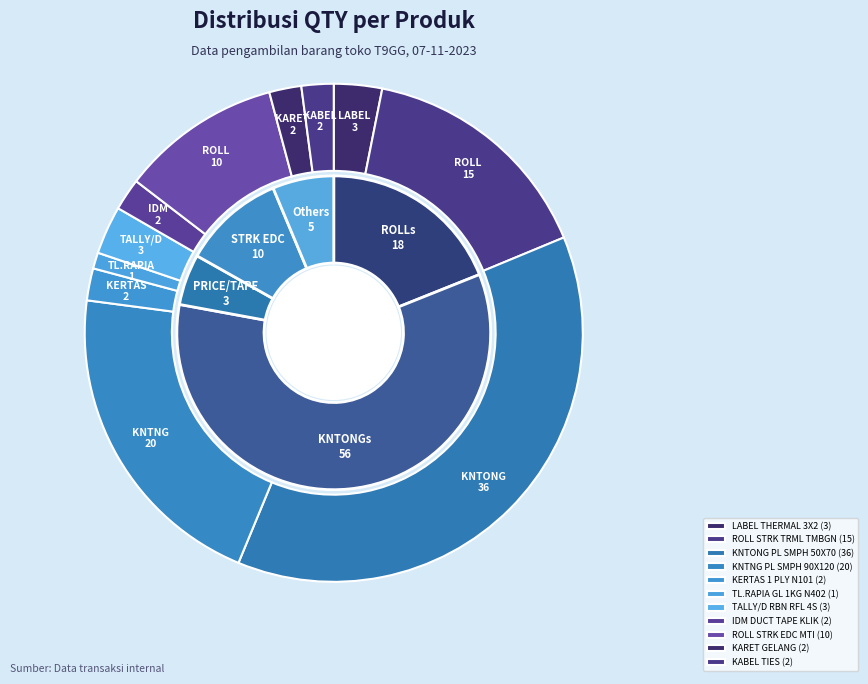

What is the largest slice in the pie chart?

KNTONG PL SMPH 50X70